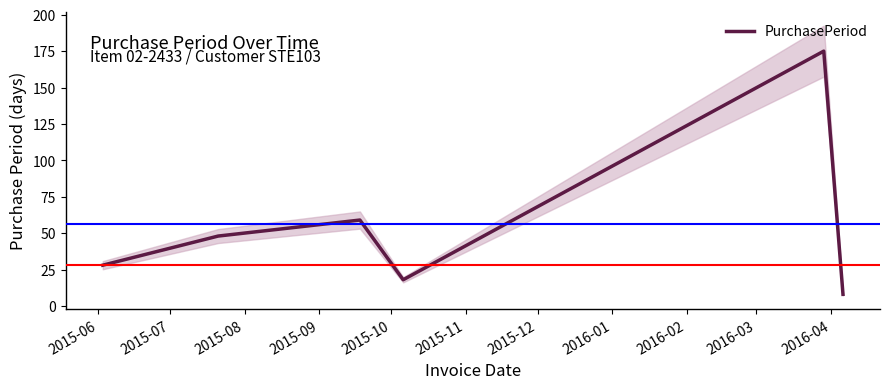

Reading right to left, transcribe all the data shown in this chart.

8	175	18	59	48	28